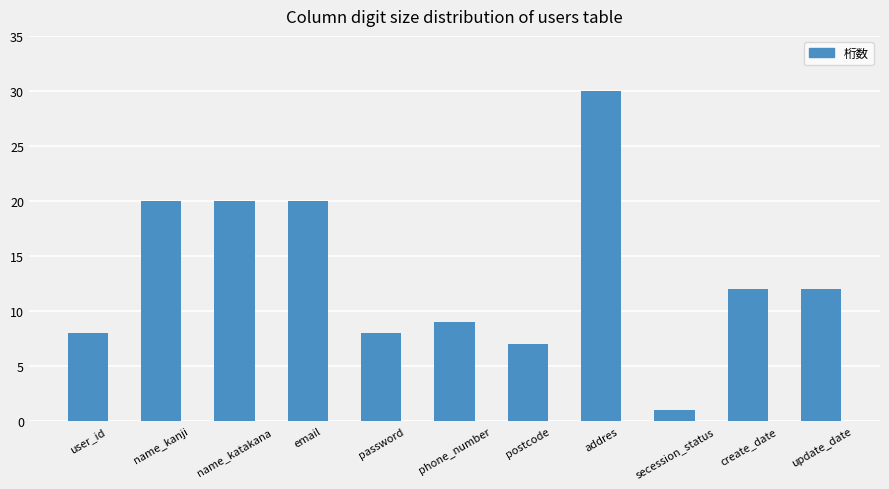

What is the difference between the second highest and minimum values?

19